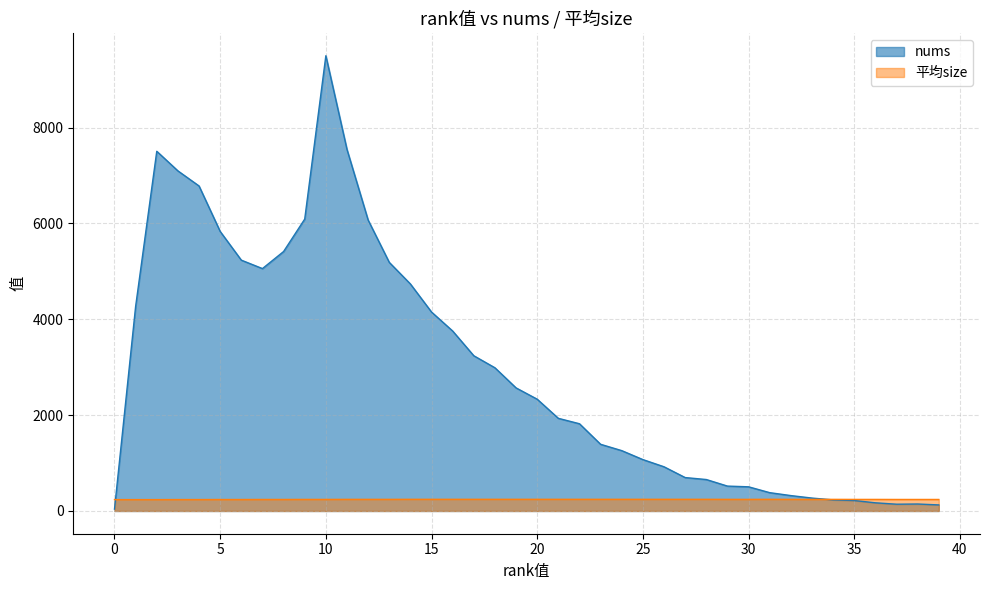

True or false: nums and 平均size cross at least once.

True